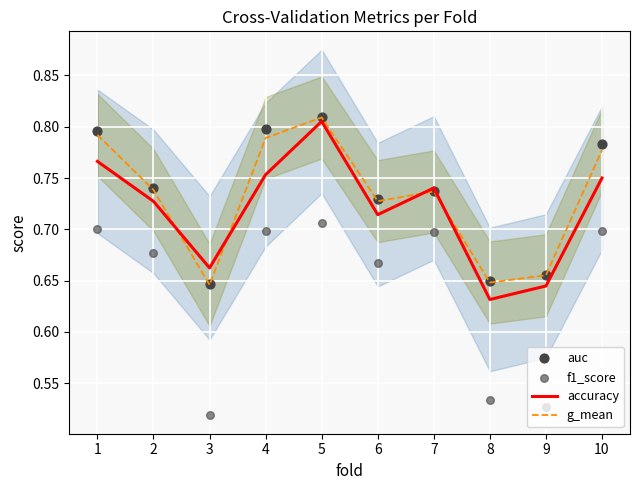

Is the value of g_mean at 9 greater than the value of f1_score at 1?

No